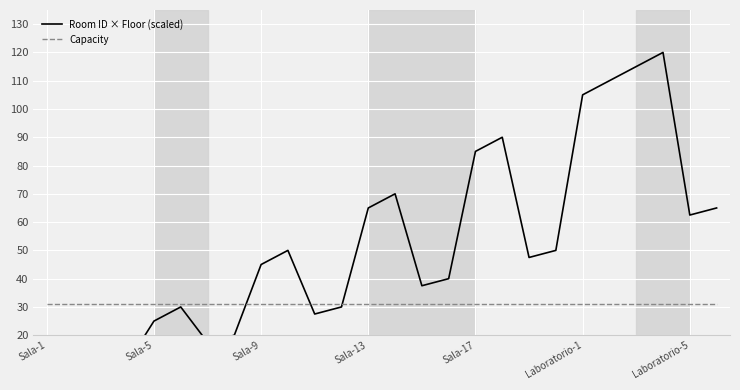

Read the Room ID × Floor (scaled) value at 19.

50.0